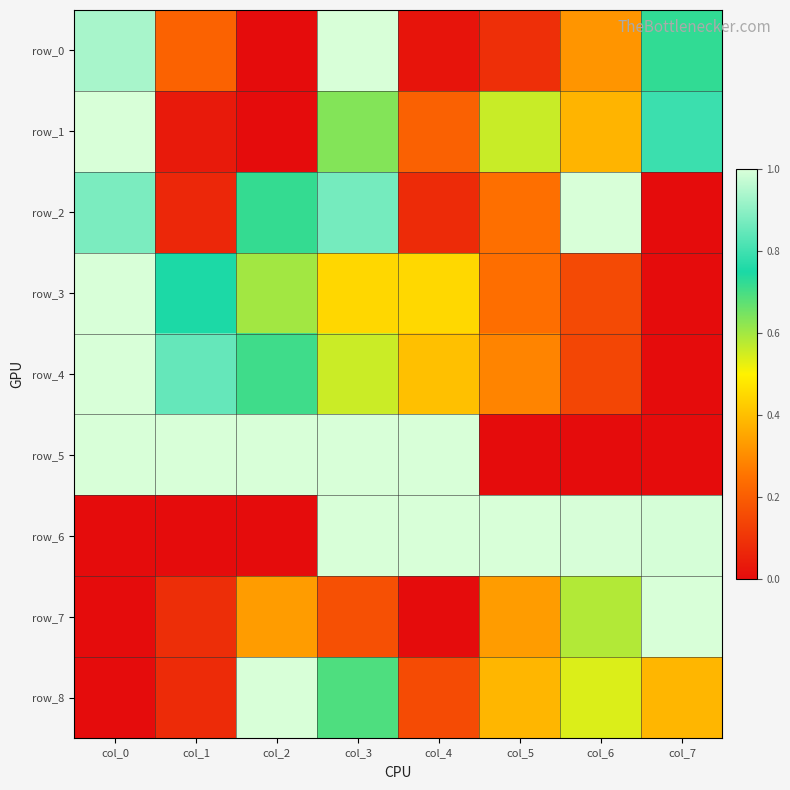

Is the value of row_0 at col_4 greater than the value of row_4 at col_7?

Yes